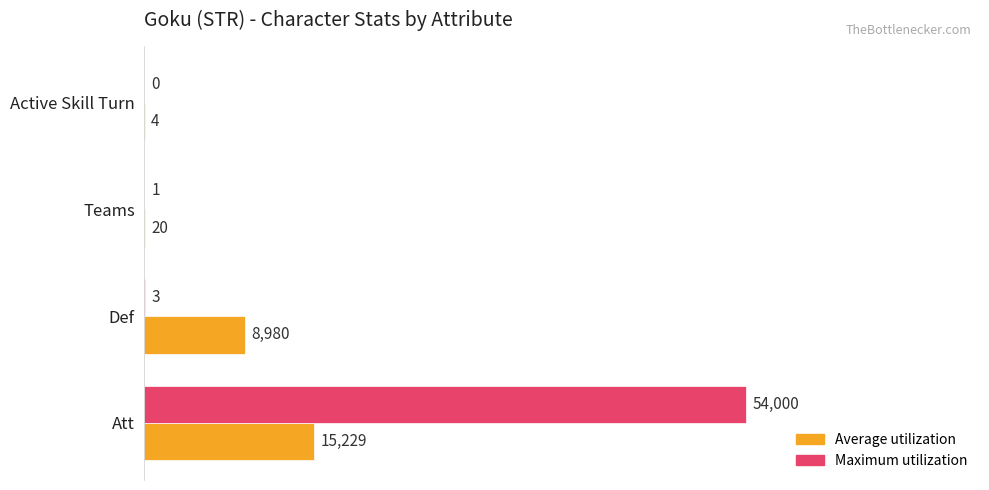

What is the maximum value shown in the chart?

54000